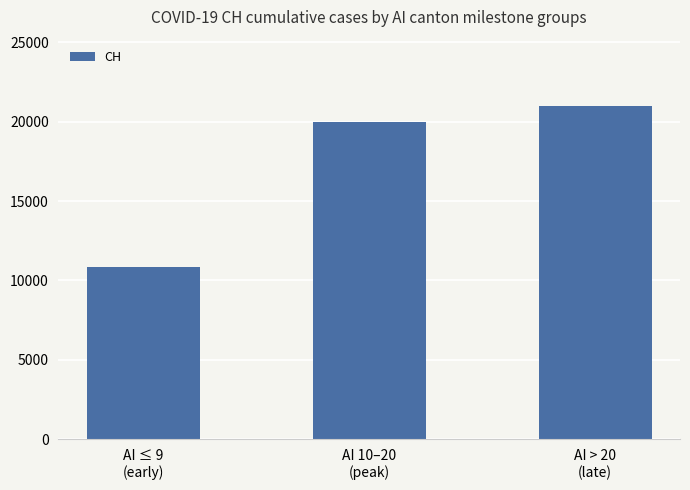

The chart shows a value of 20005 at AI 10–20
(peak). True or false?

True